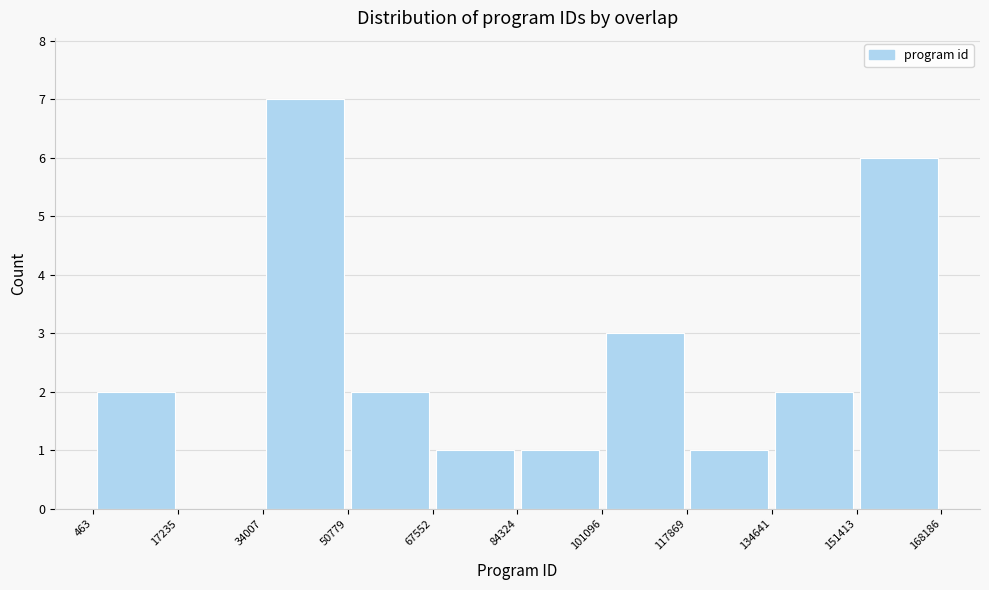

Reading left to right, transcribe this chart: for each bar, give the range it covers on the x-axis and its height. The values are not printed on the chart, so give them approximately, as read against the axis.

463 to 17235: 2
17235 to 34007: 0
34007 to 50779: 7
50779 to 67552: 2
67552 to 84324: 1
84324 to 101096: 1
101096 to 117869: 3
117869 to 134641: 1
134641 to 151413: 2
151413 to 168186: 6